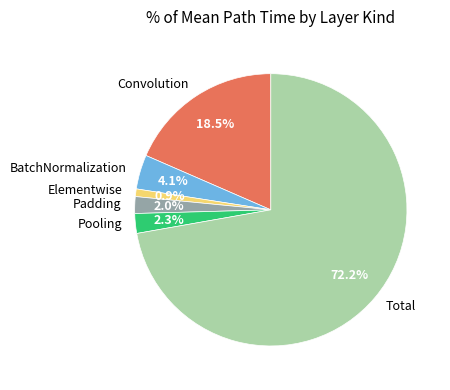

Which category has the smallest portion of the pie?

Elementwise